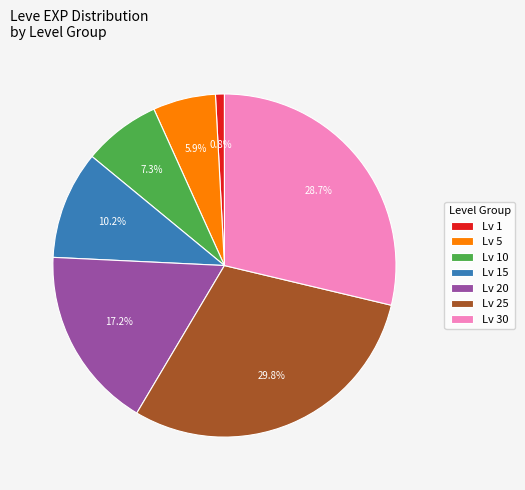

Does any single category account for the majority?

No